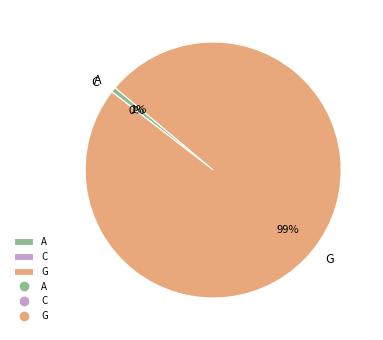

Does any single category account for the majority?

Yes